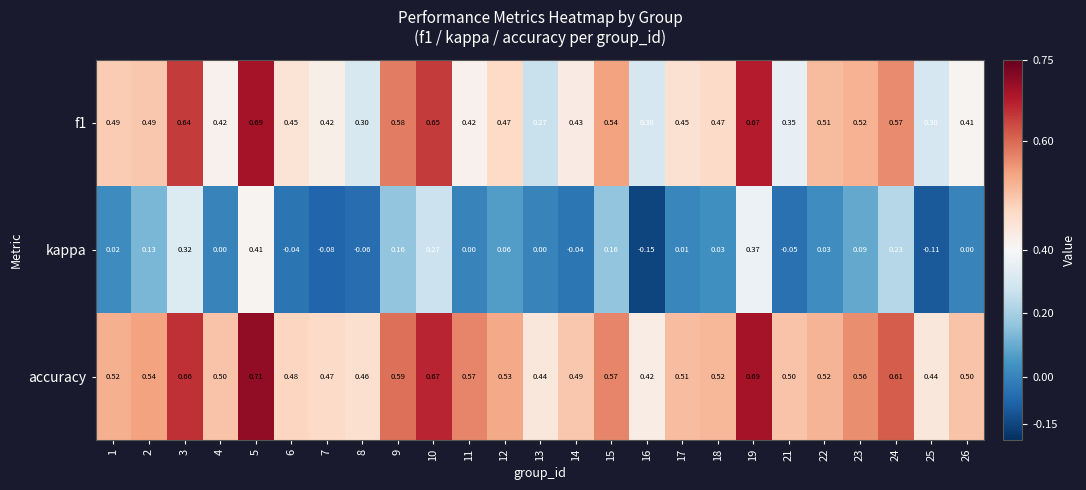

Which series has the widest spread of values?

kappa